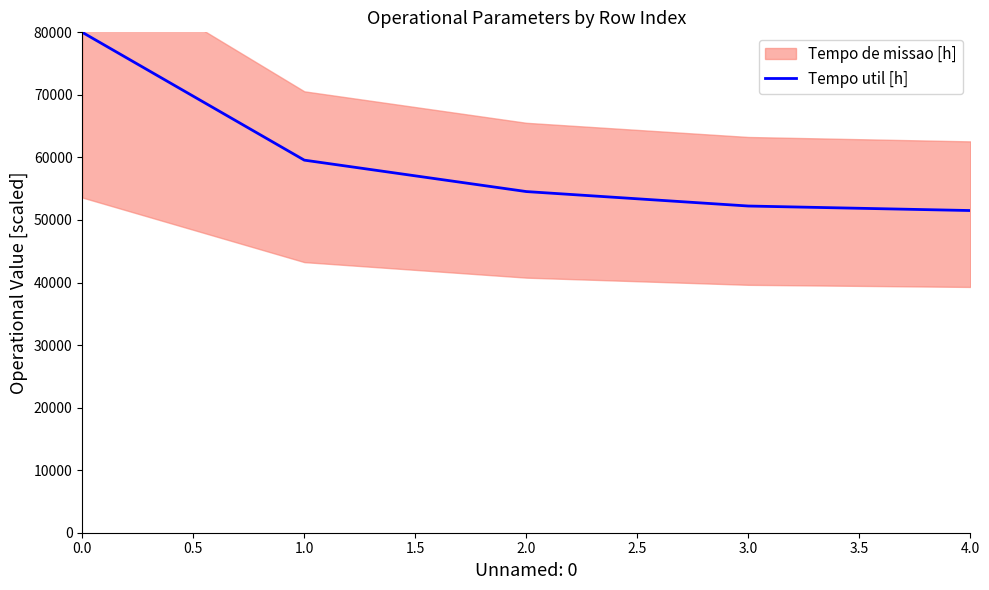

Is this an area chart (filled region under the line)?

No